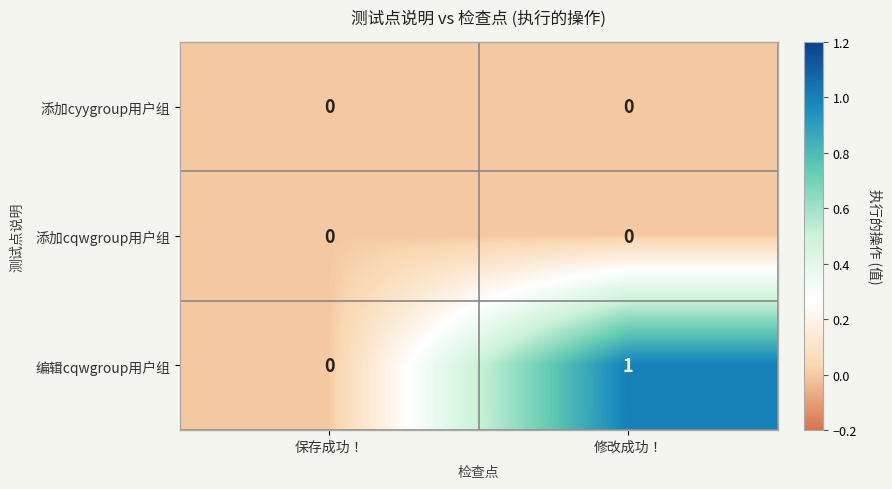

Reading left to right, extract all data points from this chart.

添加cyygroup用户组: 0	0
添加cqwgroup用户组: 0	0
编辑cqwgroup用户组: 0	1